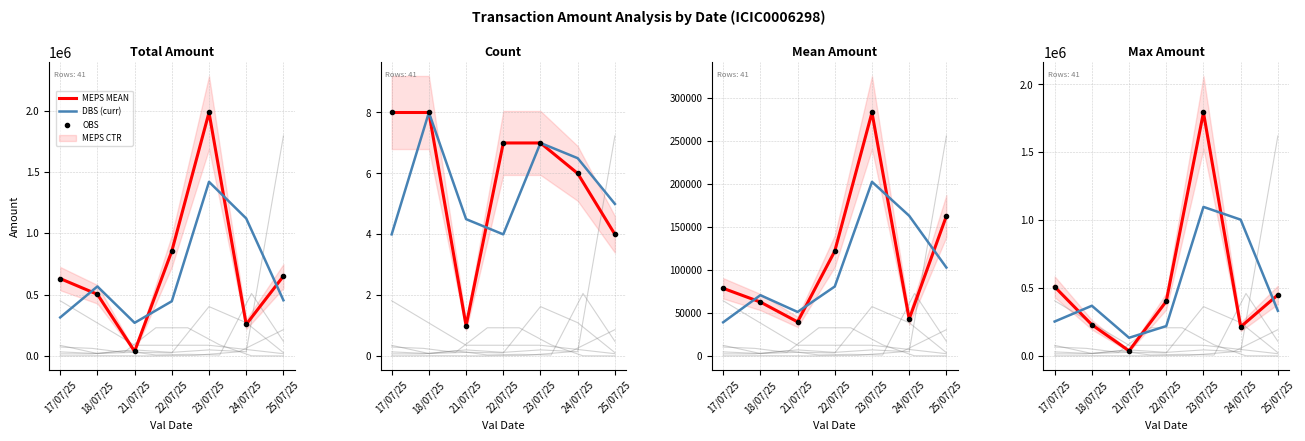

What is the average value of the MEPS MEAN series?

704132.3